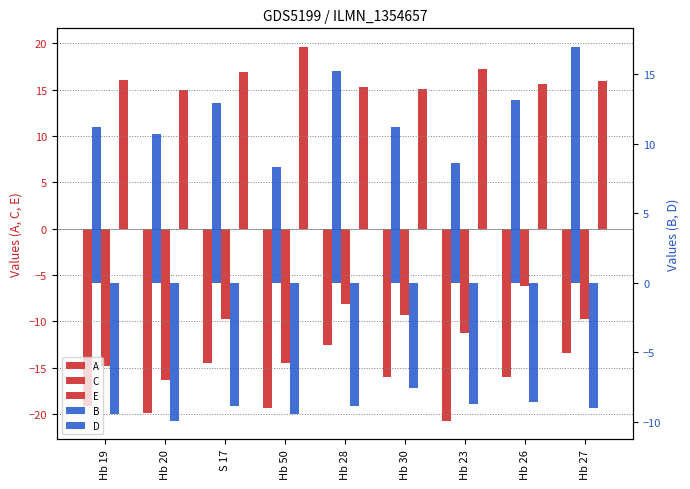

At how many categories does at least one series exceed -14?

9